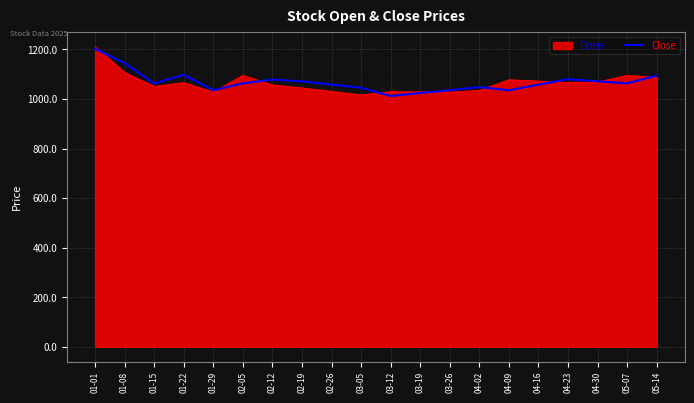

Is the value of Open at 03-12 greater than the value of Close at 05-07?

No